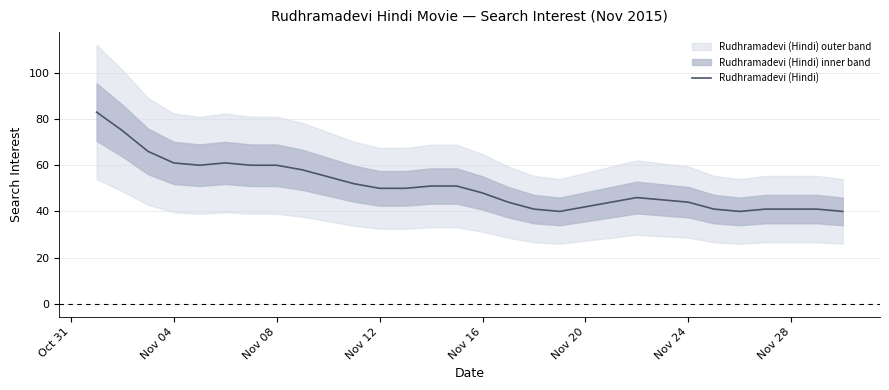

How many lines are shown in the chart?

1